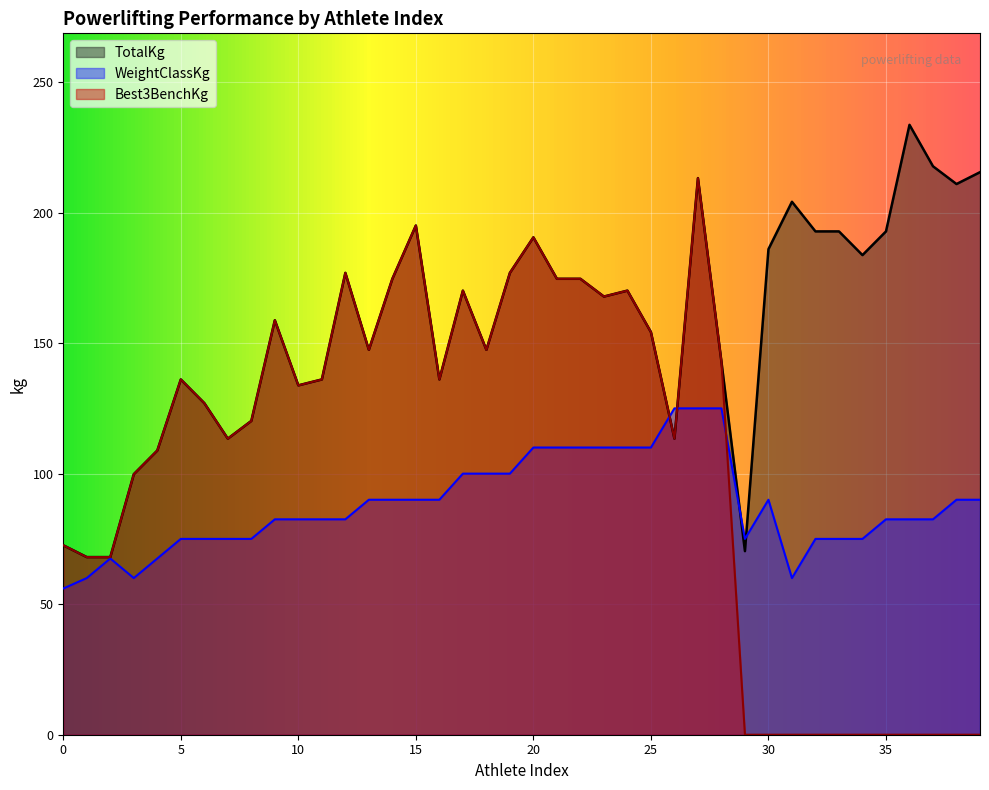

Is the value of WeightClassKg at 13 greater than the value of TotalKg at 19?

No